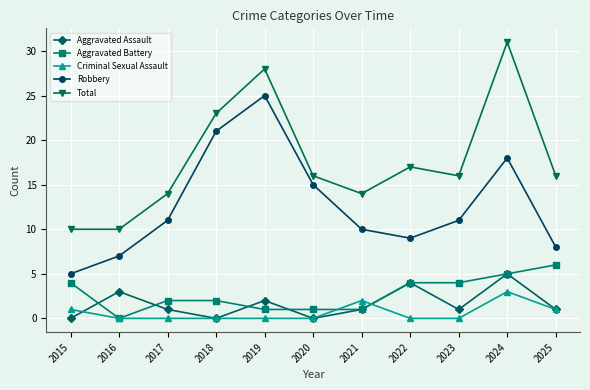

Which series has the largest total across all categories?

Total